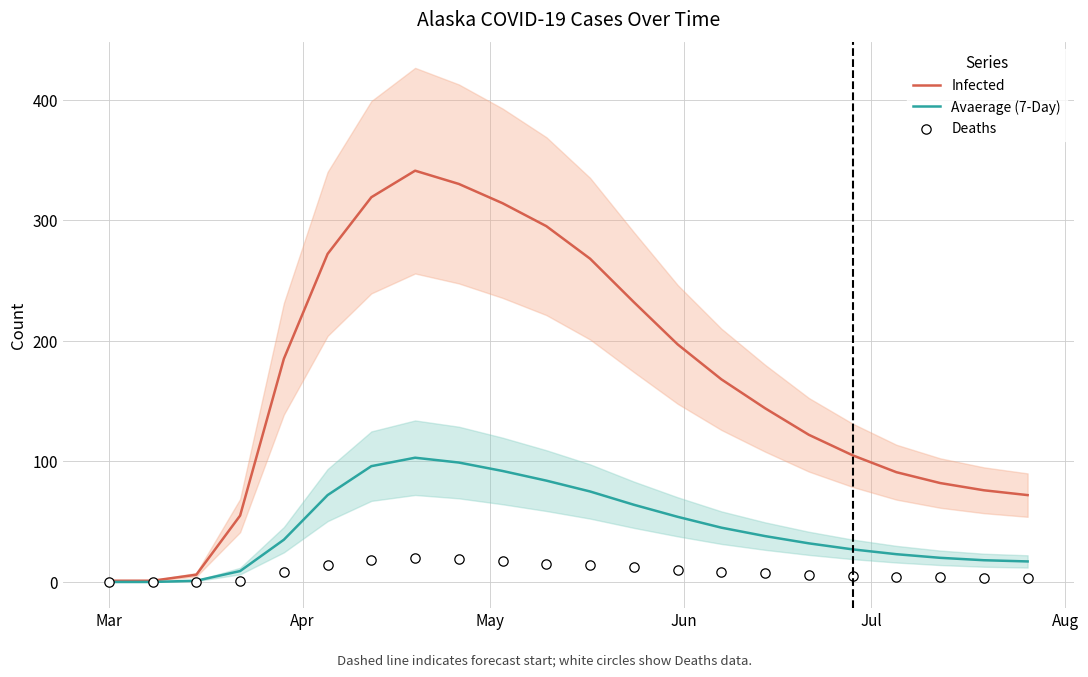

What are all the series names shown in the legend?

Infected, Avaerage (7-Day), Deaths